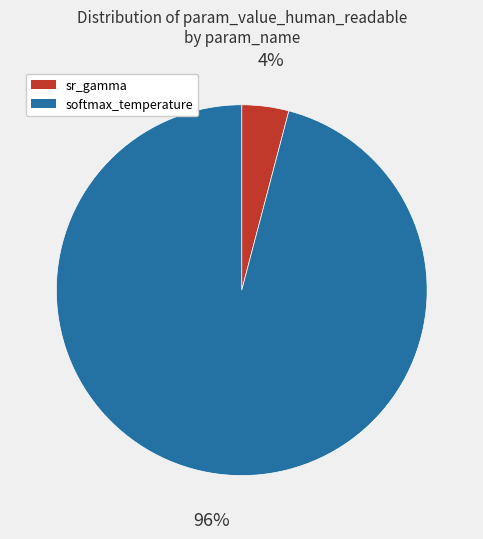

Which has a higher value, softmax_temperature or sr_gamma?

softmax_temperature